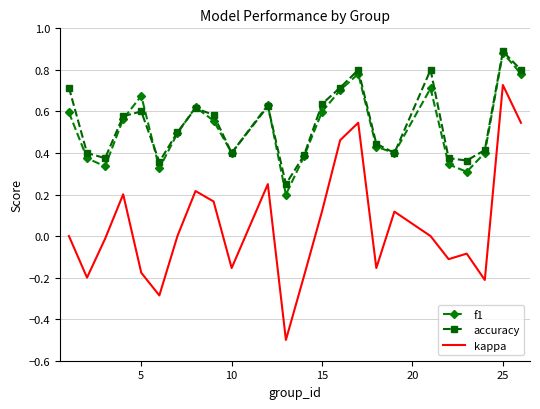

What is the smallest value displayed?

-0.5